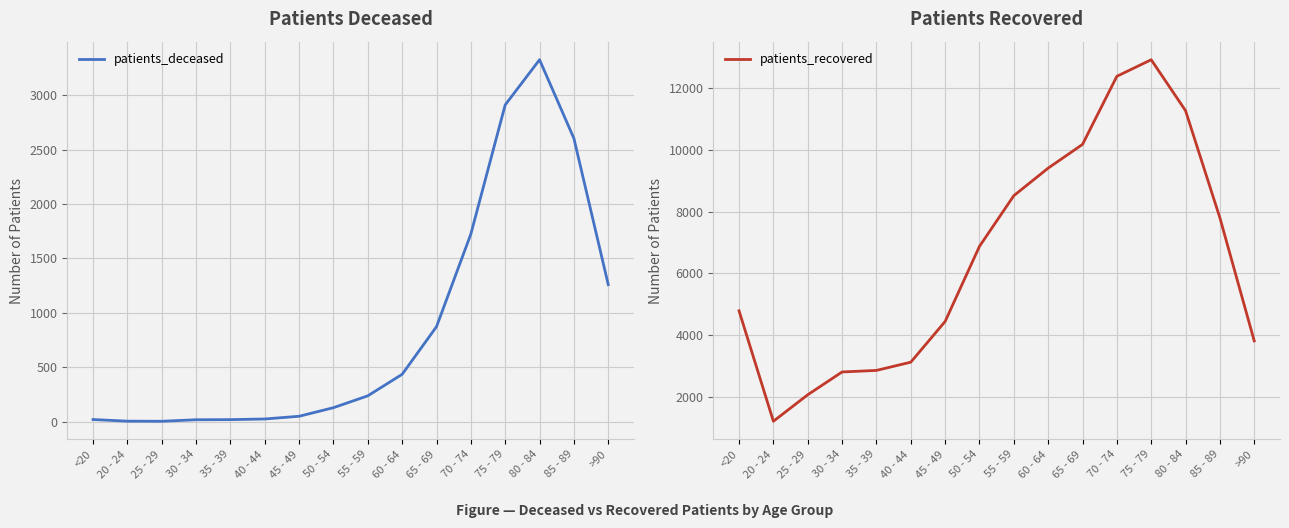

What is the sum of the patients_deceased values at 80 - 84 and 25 - 29?

3331